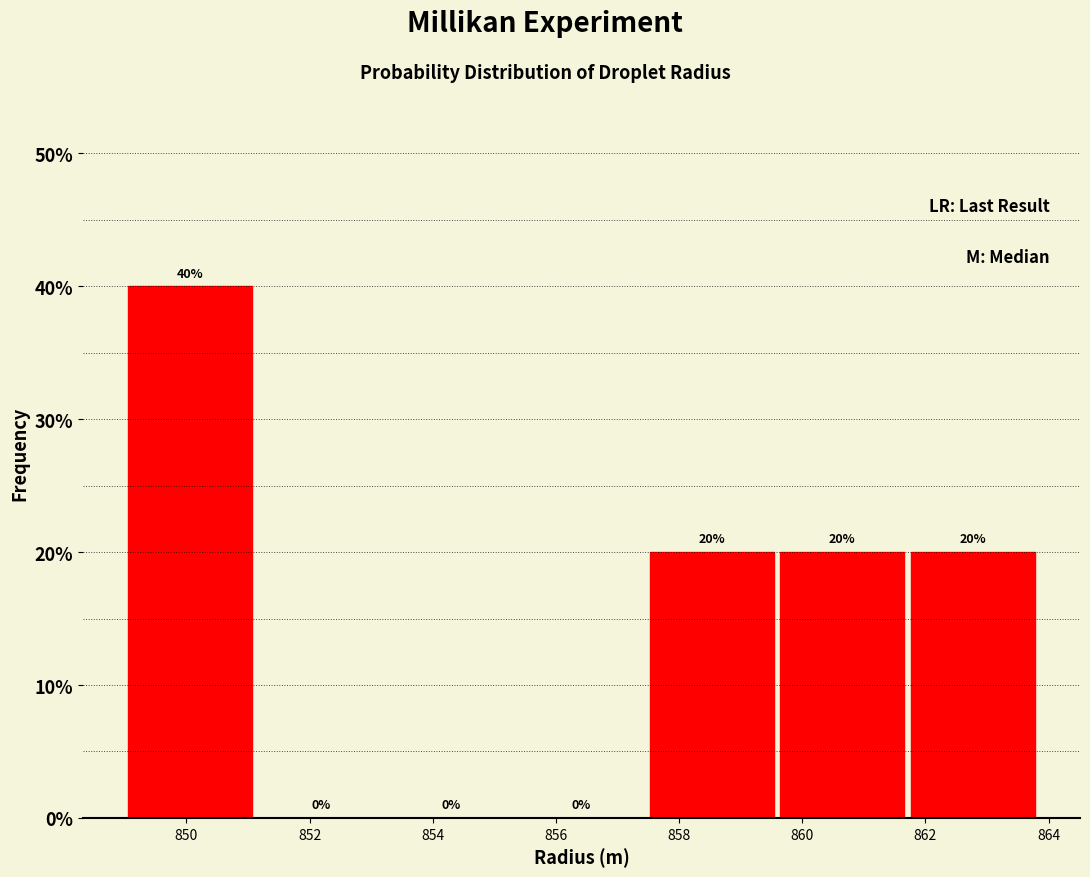

Reading left to right, transcribe this chart: for each bar, give the range it covers on the x-axis and its height. The bar edges are not printed on the chart, so give them approximately, as read against the axis.

849.0 to 851.2: 40
851.2 to 853.2: 0
853.2 to 855.4: 0
855.4 to 857.4: 0
857.4 to 859.6: 20
859.6 to 861.8: 20
861.8 to 863.8: 20